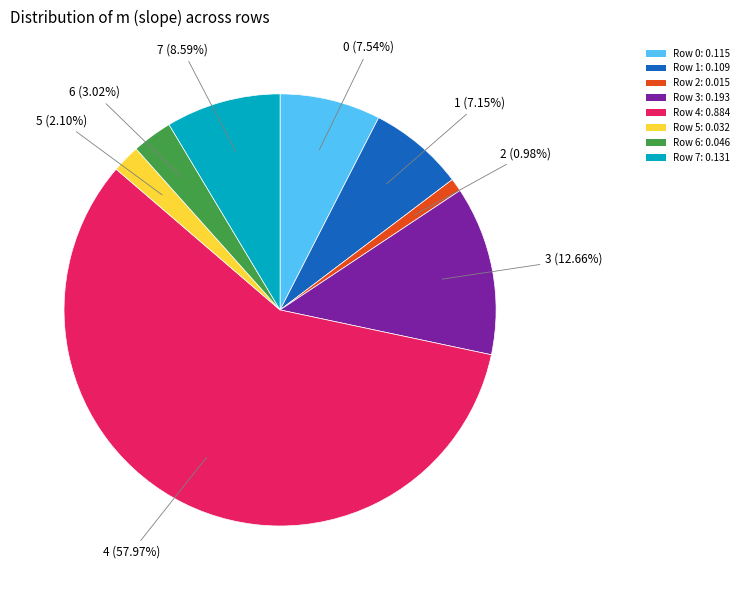

Combined, do Row 5: 0.032 and Row 1: 0.109 account for over 50%?

No